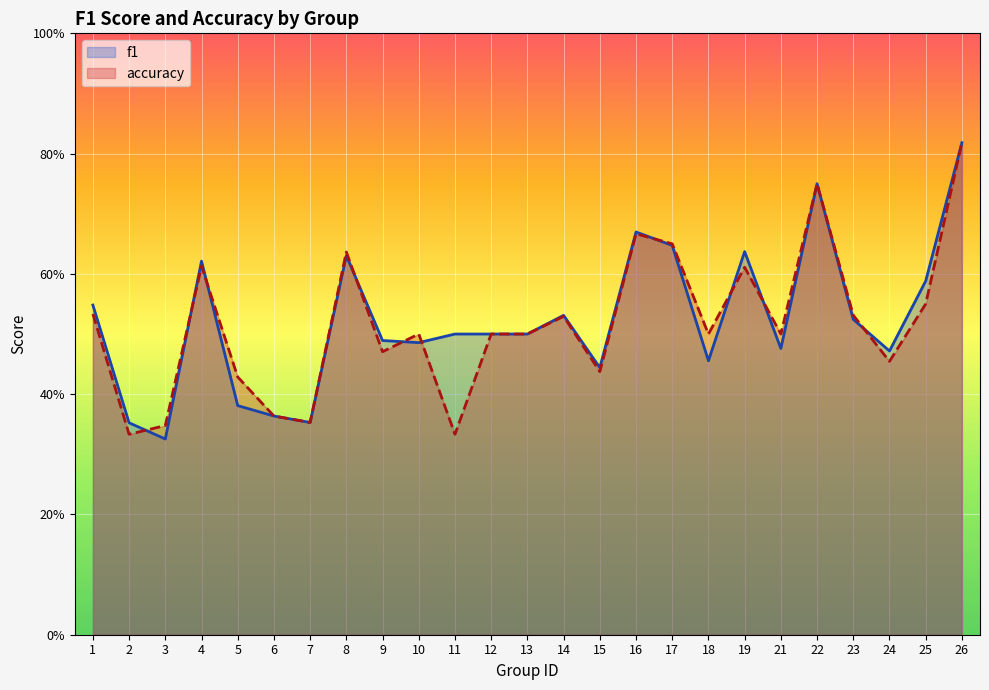

List the series in order of their peak value, lowest first.

f1, accuracy